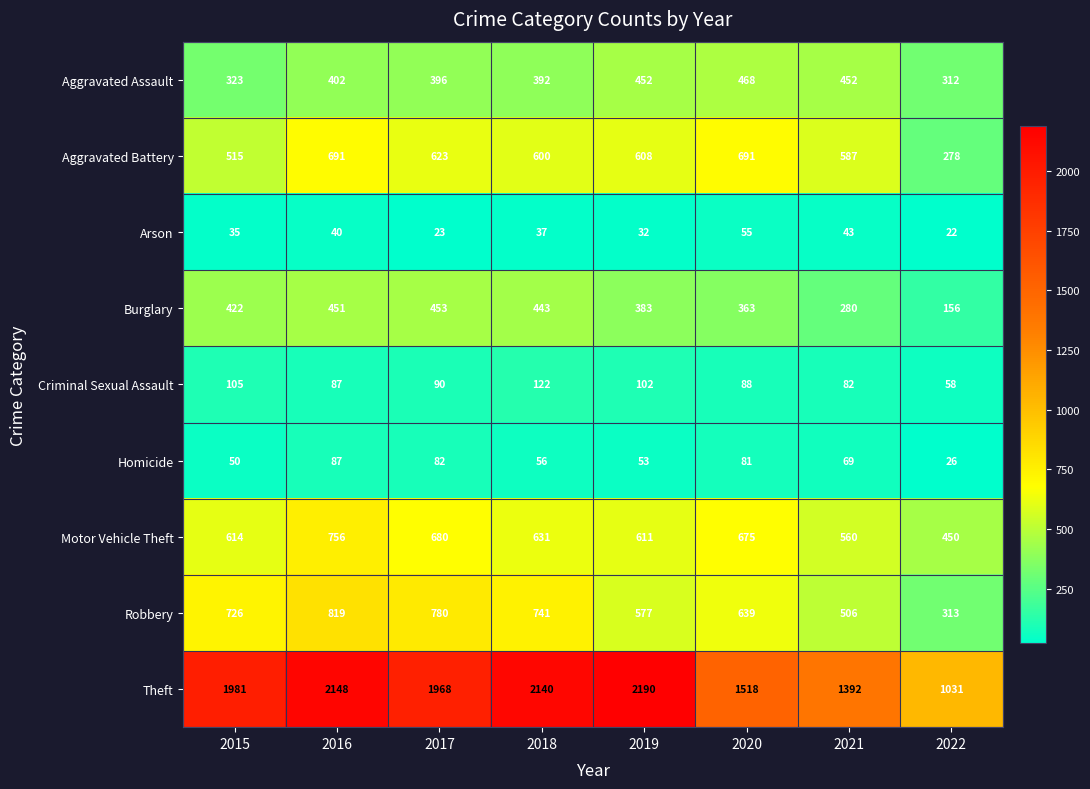

The value of Burglary at 2016 is 451. True or false?

True